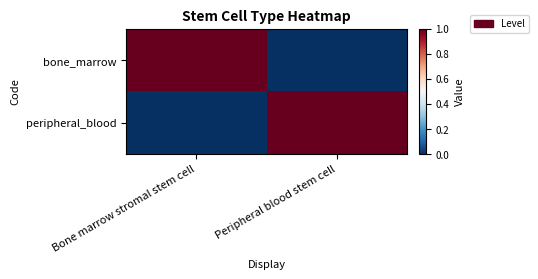

What is the difference between the highest and lowest values at Peripheral blood stem cell?

1